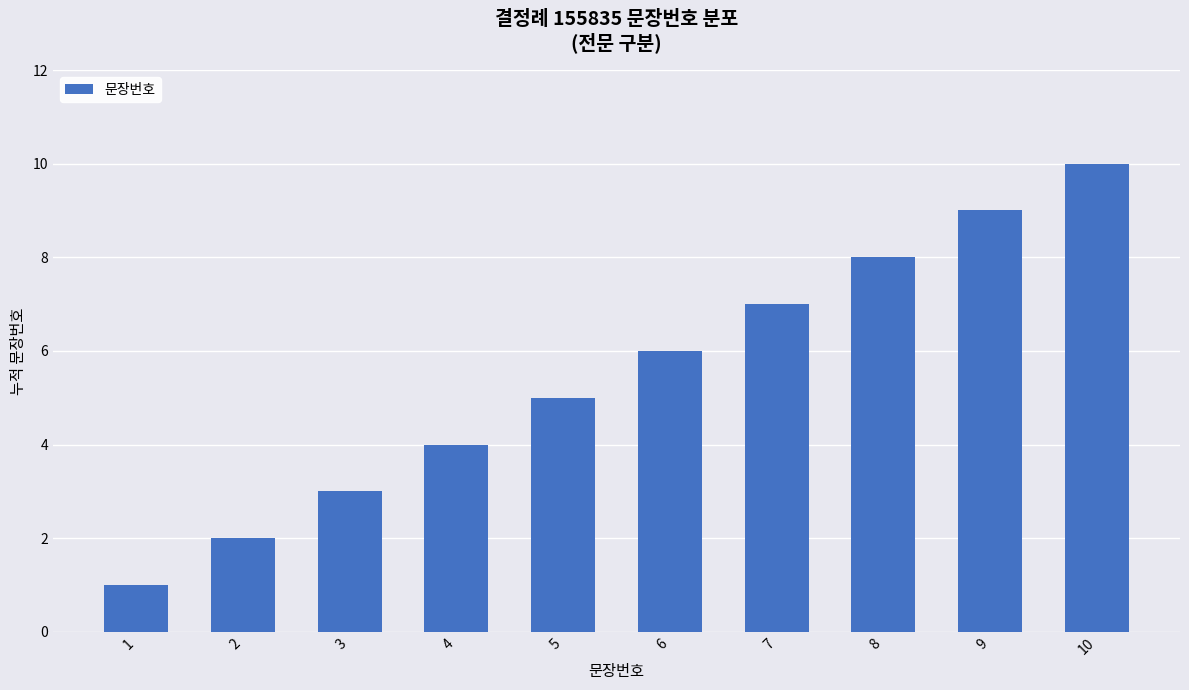

What is the sum of all values?

55